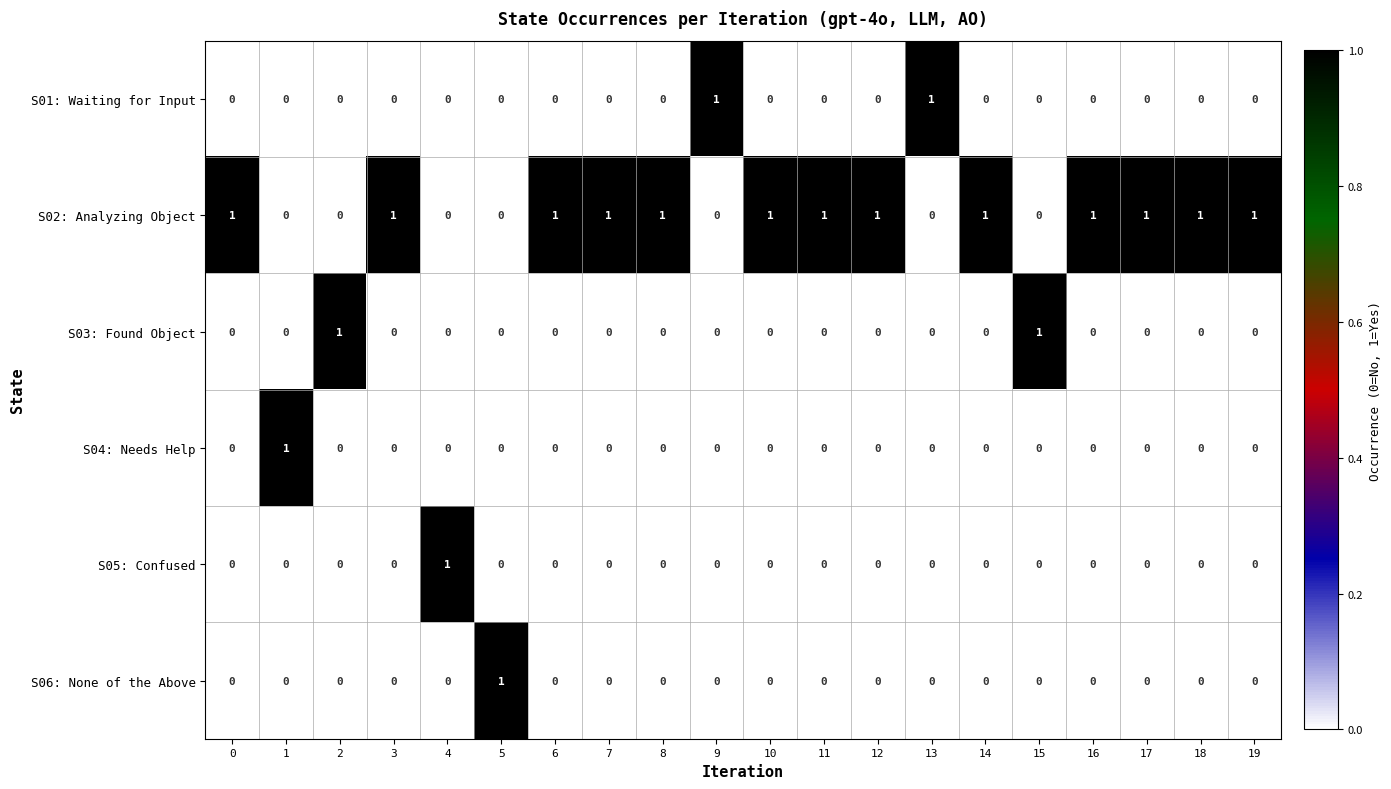

How many S01: Waiting for Input values are between 0 and 1?

20